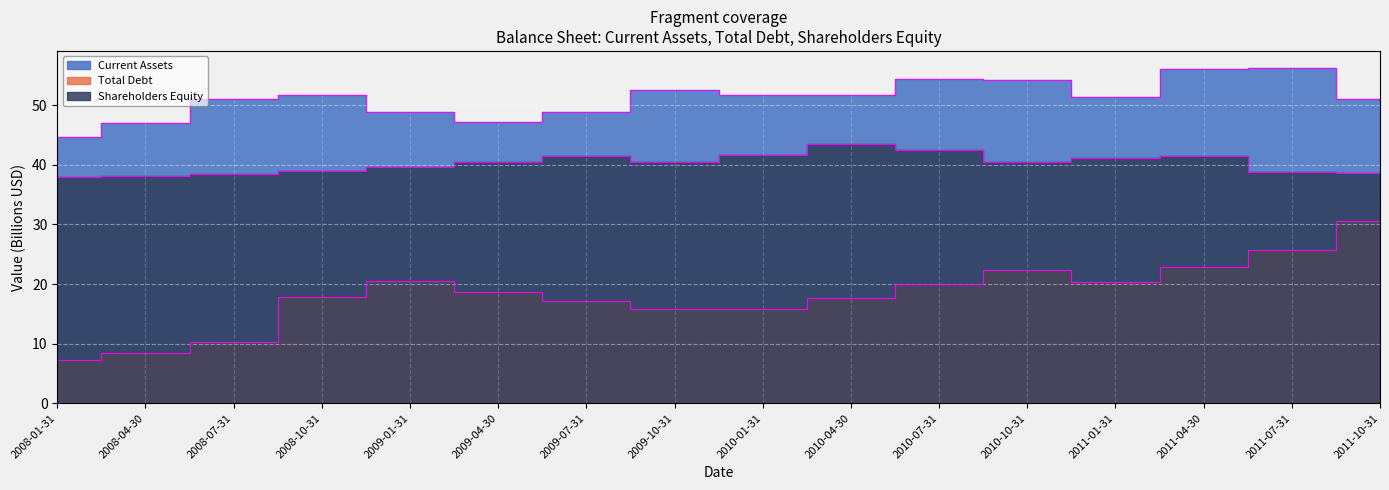

How many values in the Total Debt series exceed 18?

8